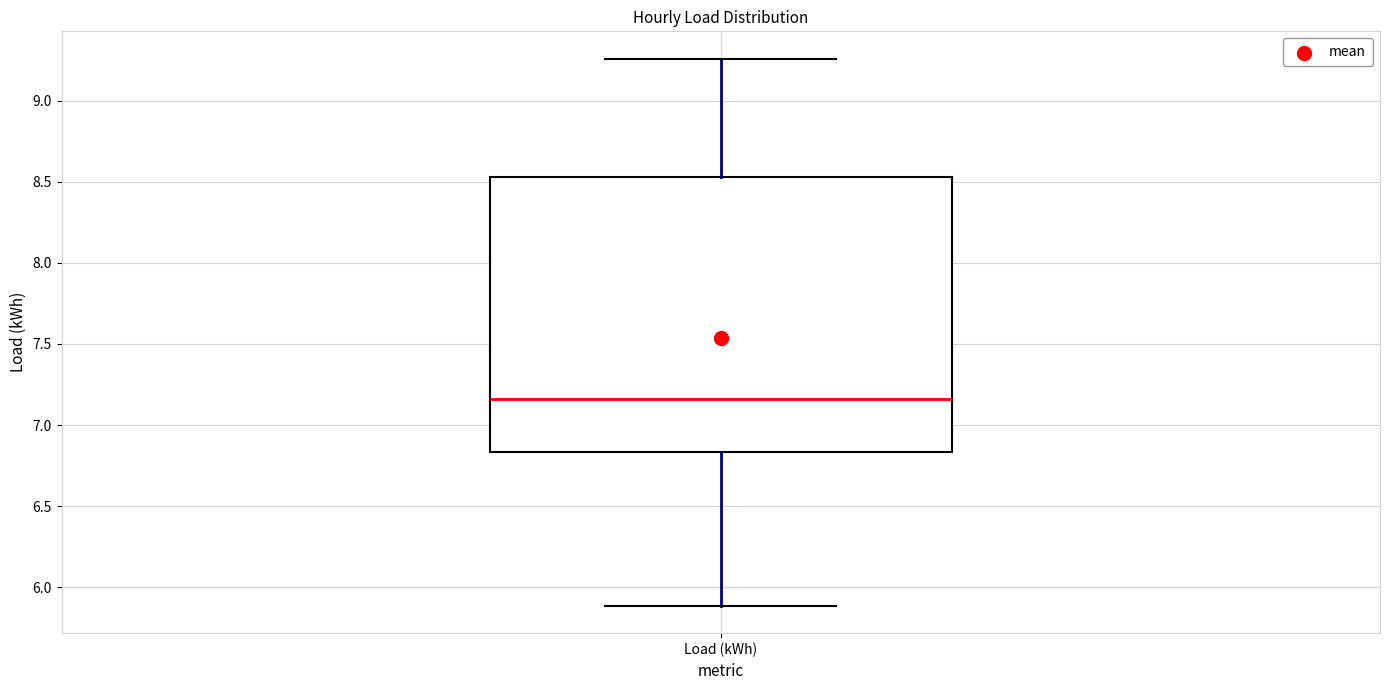

Read this box plot against the y-axis: the position of the median line, the range covered by the box, and the ends of both whiskers. The values are not printed on the chart, so give them approximately, as read against the axis.

median 7.15, box 6.85 to 8.55, whiskers 5.90 to 9.25